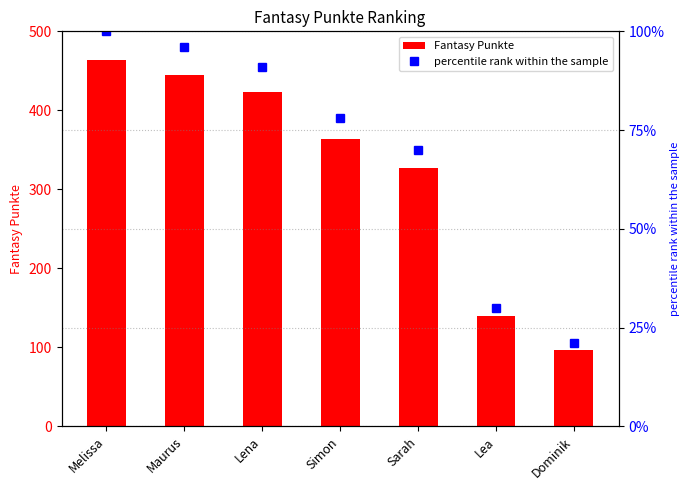

Reading right to left, what are all the values shown in this chart?

Fantasy Punkte: Dominik=97	Lea=140	Sarah=327	Simon=364	Lena=423	Maurus=445	Melissa=464
percentile rank within the sample: Dominik=21	Lea=30	Sarah=70	Simon=78	Lena=91	Maurus=96	Melissa=100